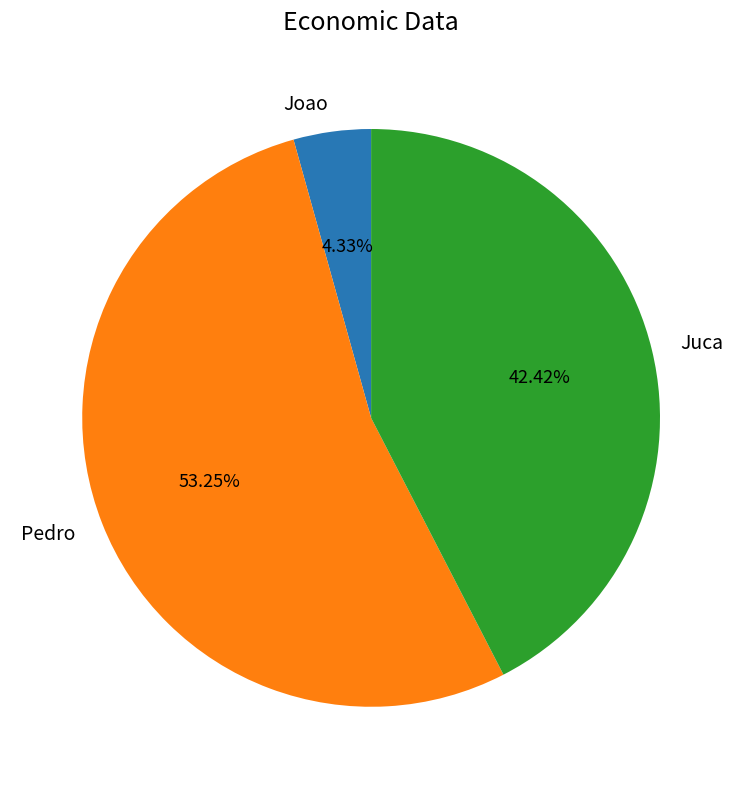

How many slices are in this pie chart?

3